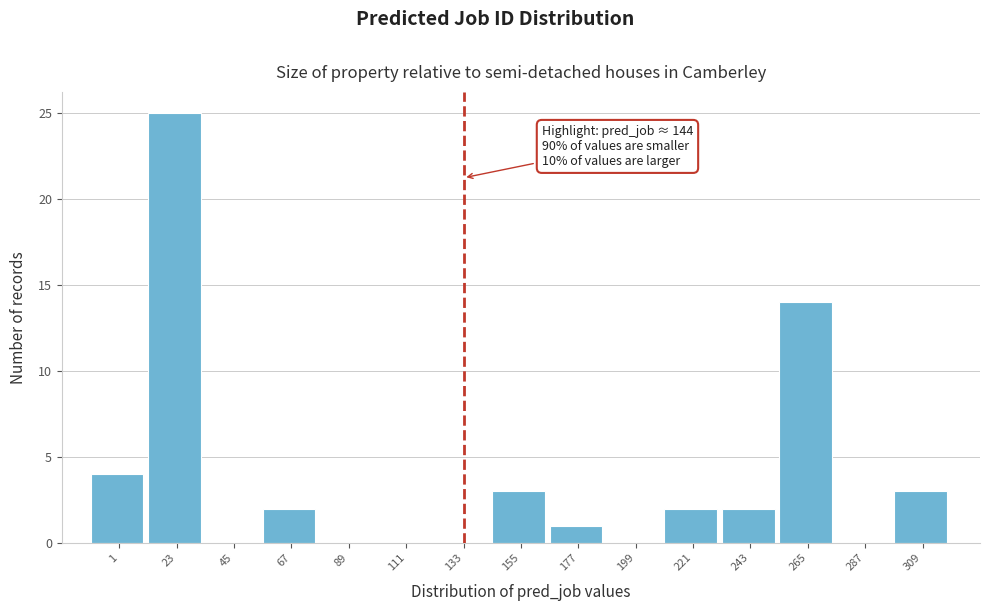

Reading left to right, list all the values displayed in this chart.

1=4	23=25	45=0	67=2	89=0	111=0	133=0	155=3	177=1	199=0	221=2	243=2	265=14	287=0	309=3